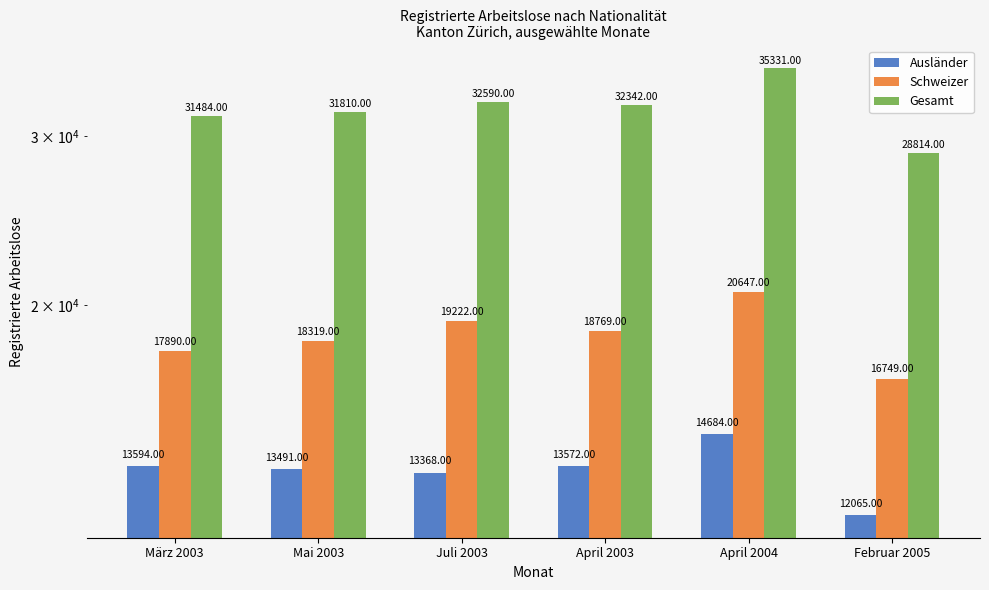

How many data points in Schweizer are less than 18769?

3